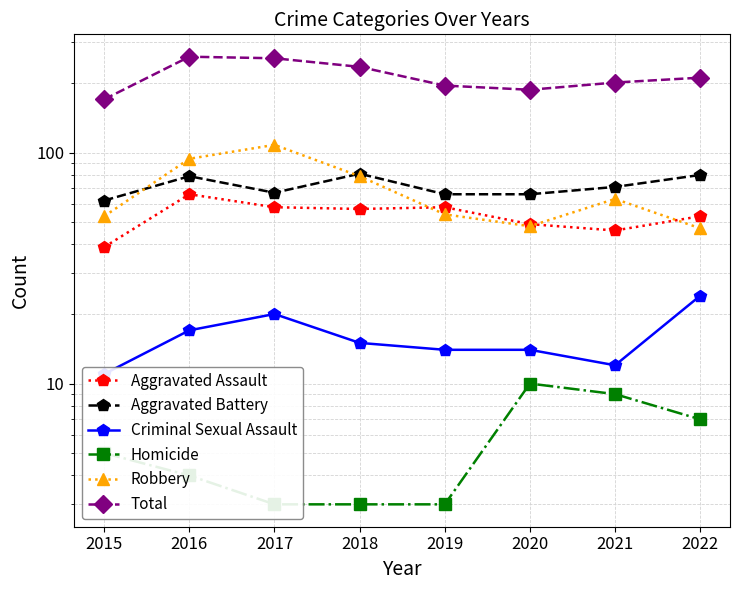

Rank the categories by Homicide value from highest to lowest.

2020, 2021, 2022, 2015, 2016, 2017, 2018, 2019